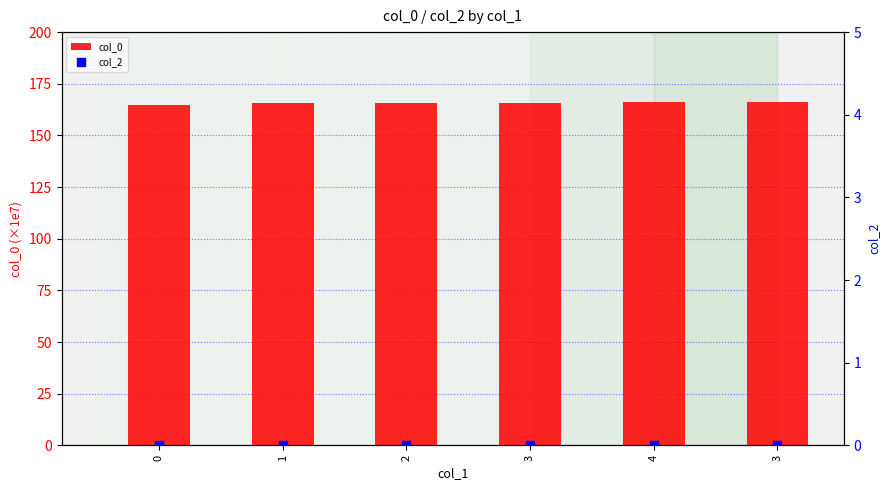

Which series contains the highest Y value?

col_0